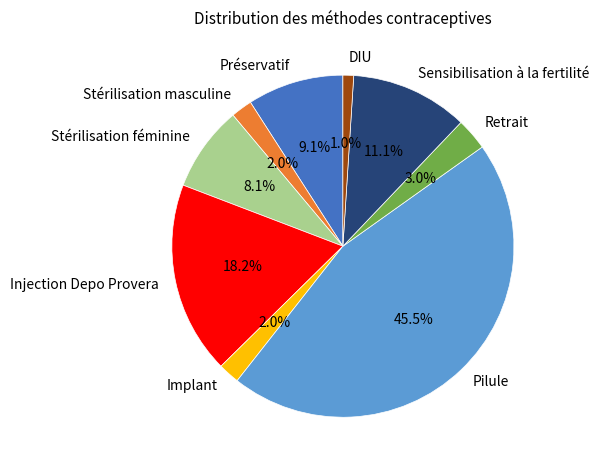

How many slices are in this pie chart?

9